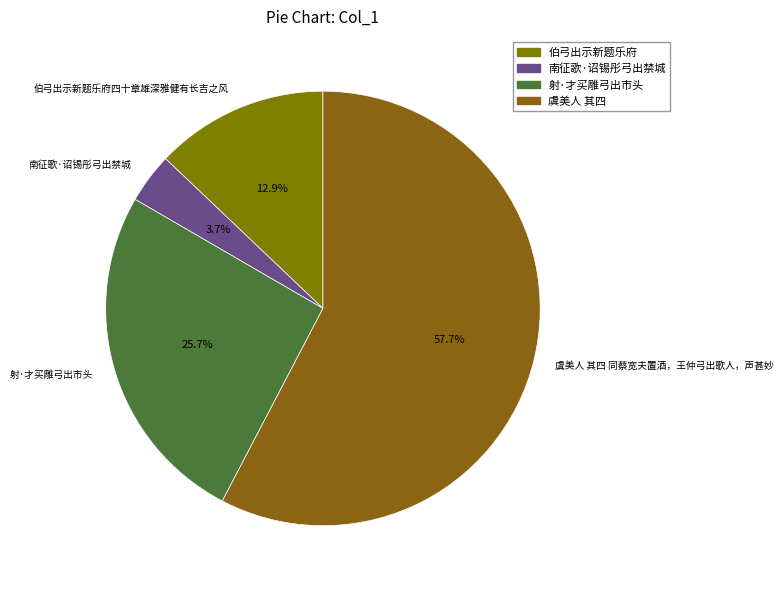

Which category has the biggest portion of the pie?

虞美人 其四 同蔡宽夫置酒，王仲弓出歌人，声甚妙